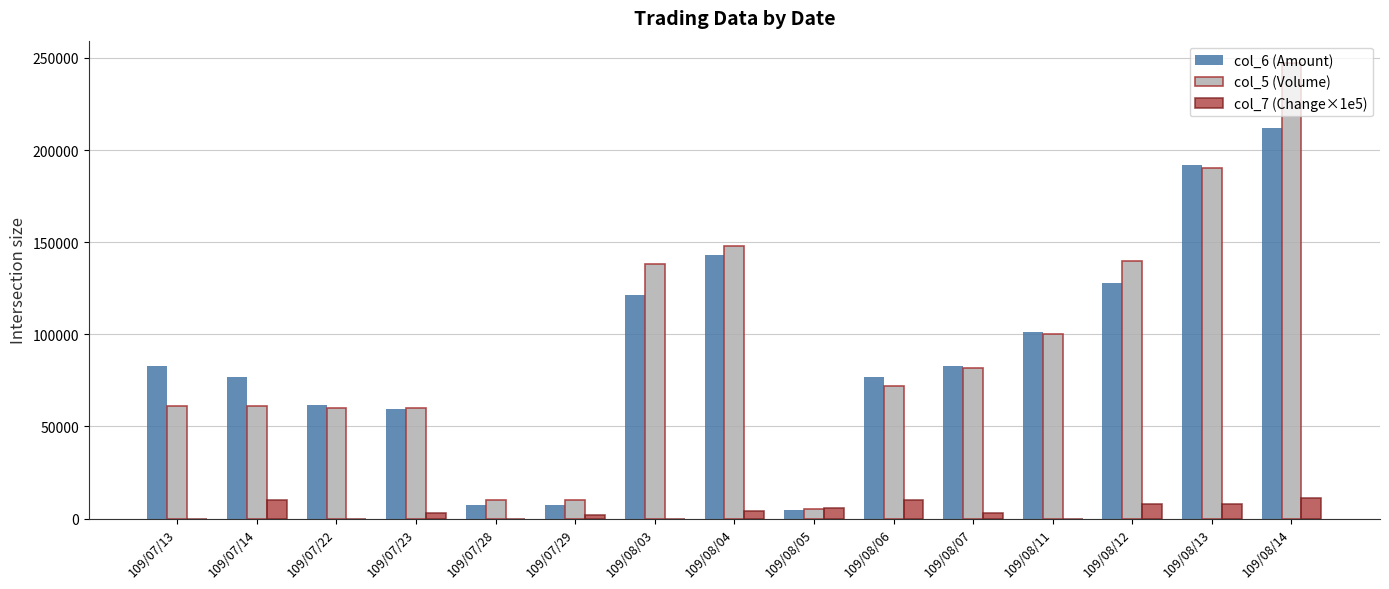

Which label corresponds to the largest value in the chart?

109/08/14